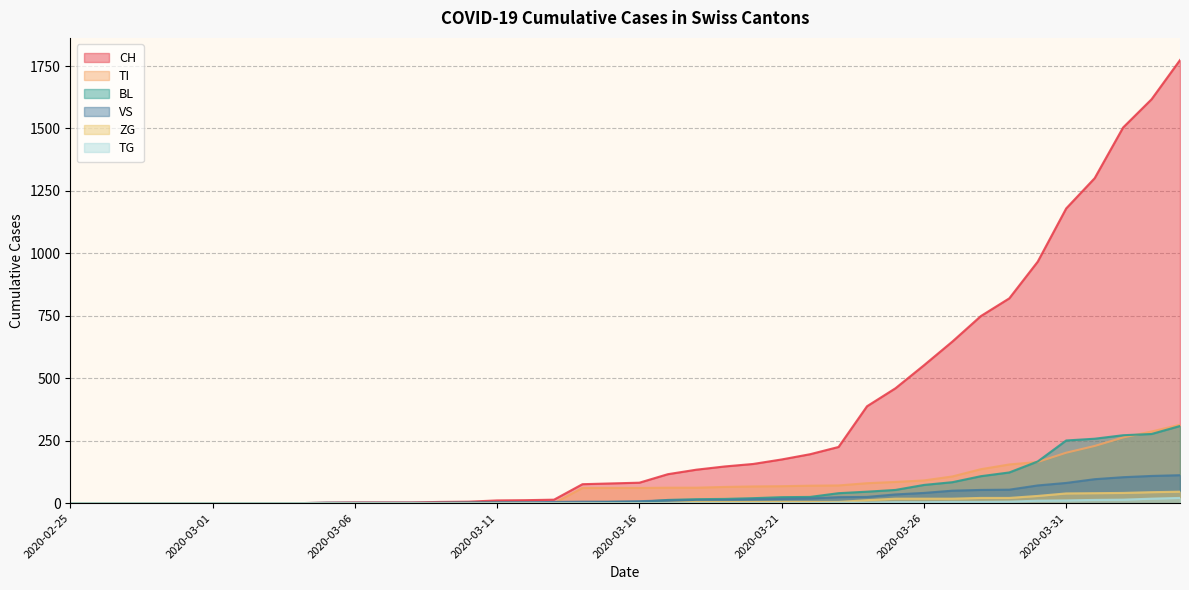

What is the sum of the ZG values at 2020-03-18 and 2020-03-12?

5